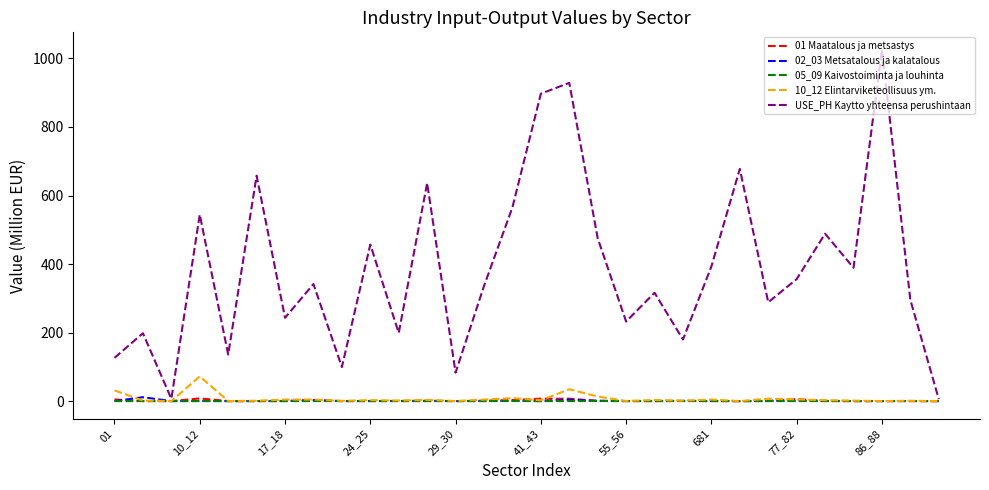

Does the chart have visible grid lines?

No